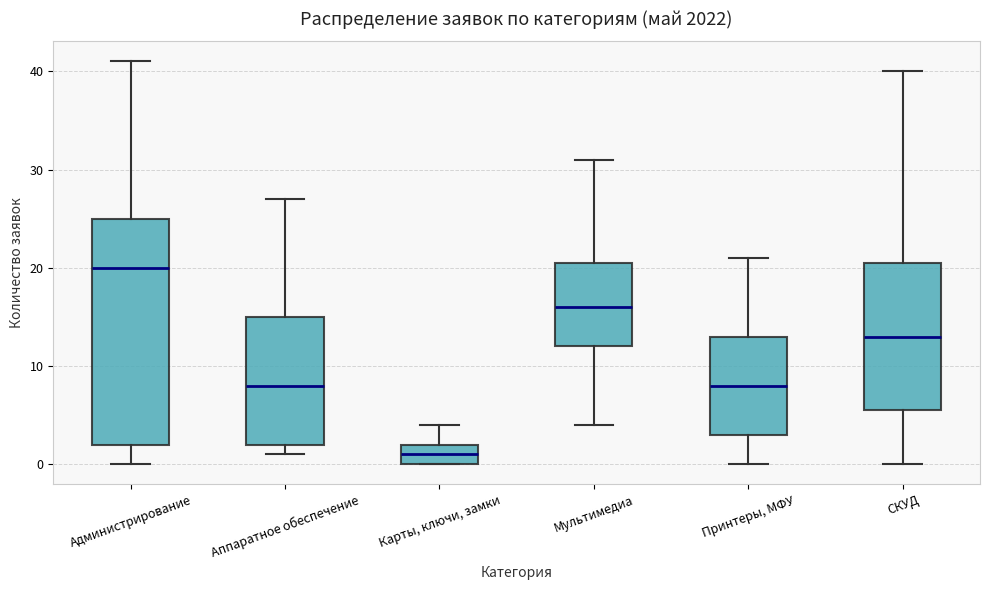

Which box has the lowest median line?

Карты, ключи, замки